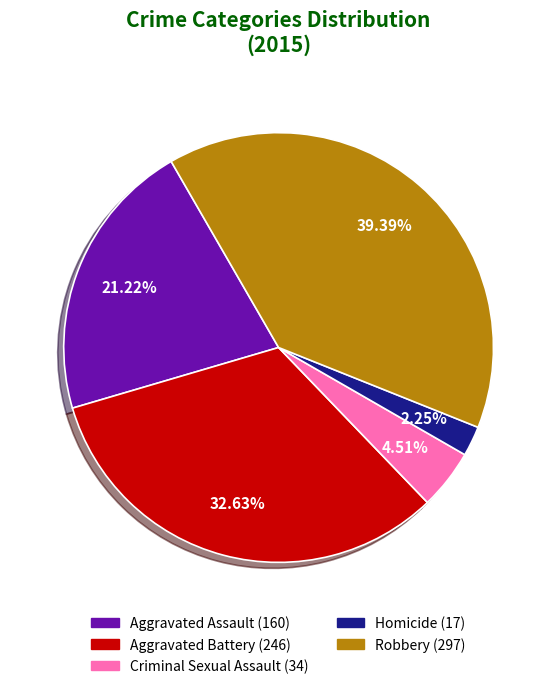

Is there a majority slice in this chart?

No